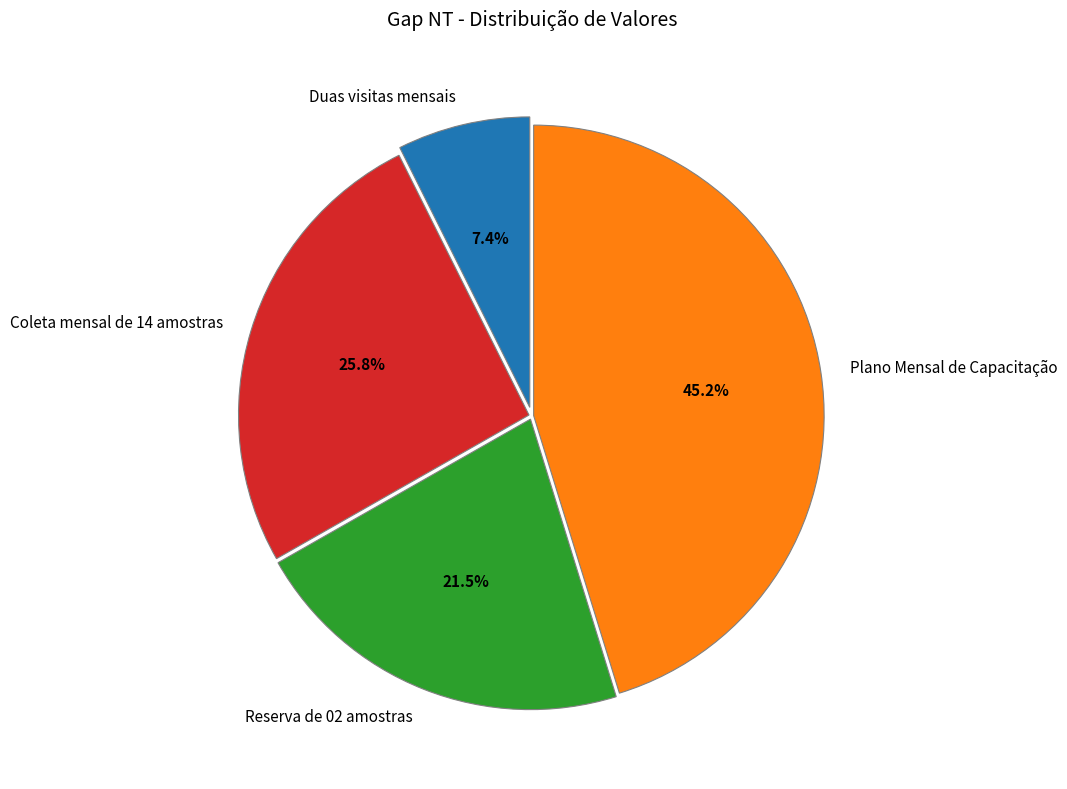

What percentage is the Plano Mensal de Capacitação slice, to the nearest percent?

45%